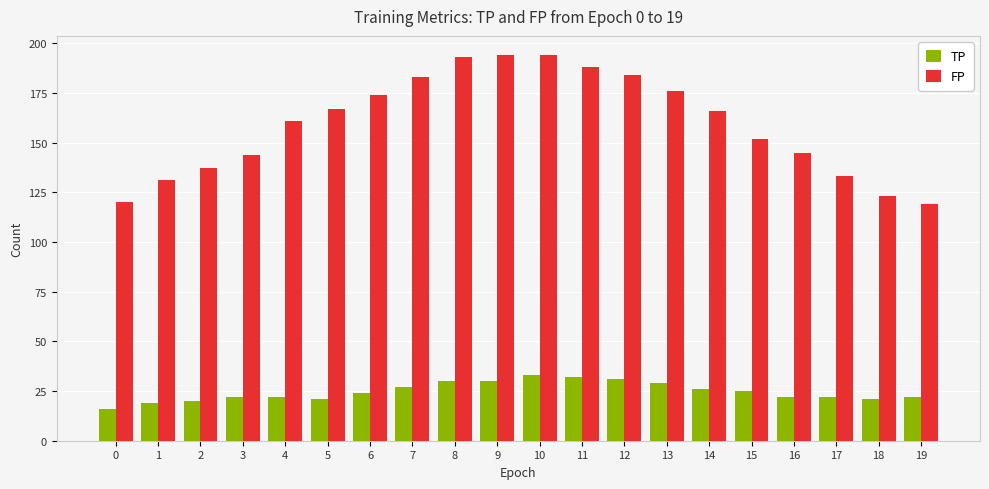

List the series in order of their overall mean, highest first.

FP, TP